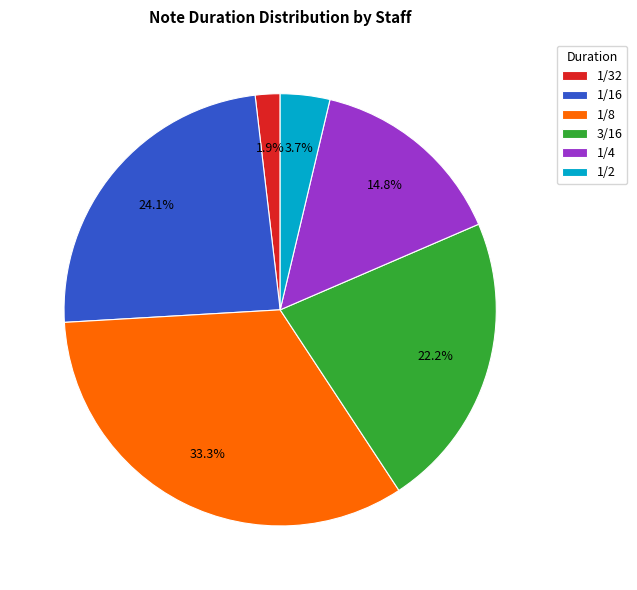

To the nearest percent, what is the difference between the largest and smallest slice percentages?

31%